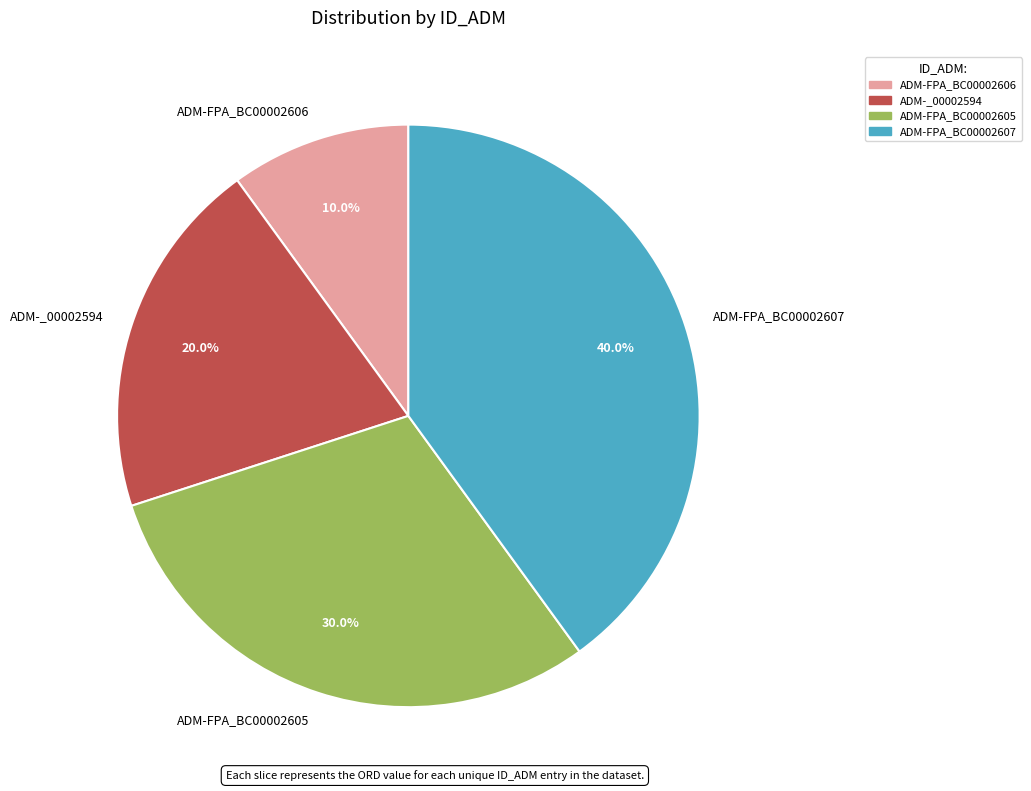

To the nearest percent, what is the difference between the ADM-_00002594 and ADM-FPA_BC00002605 slice percentages?

10%